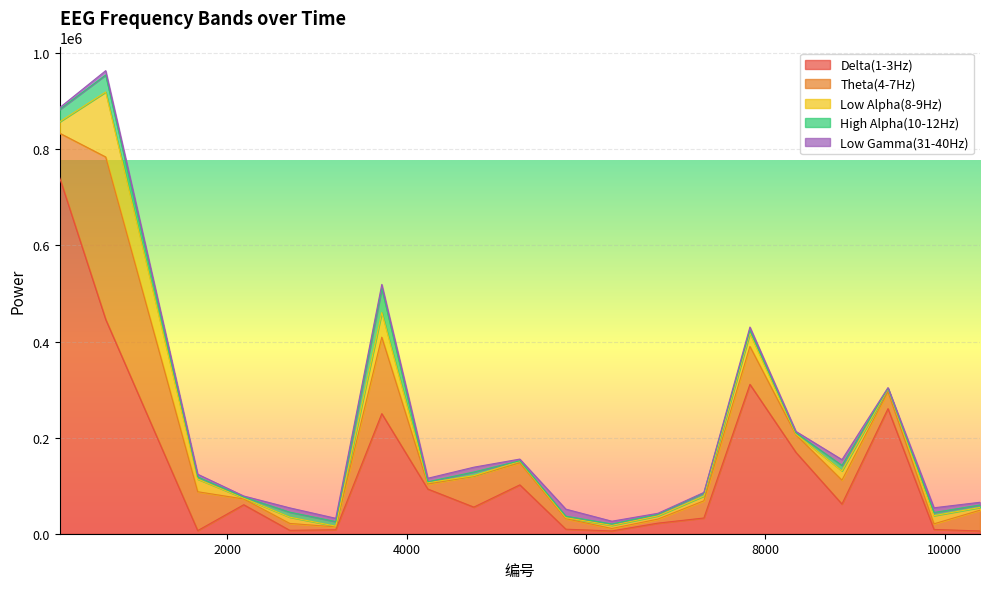

What is the approximate value of Low Gamma(31-40Hz) at 9879, to the nearest 100?

9900